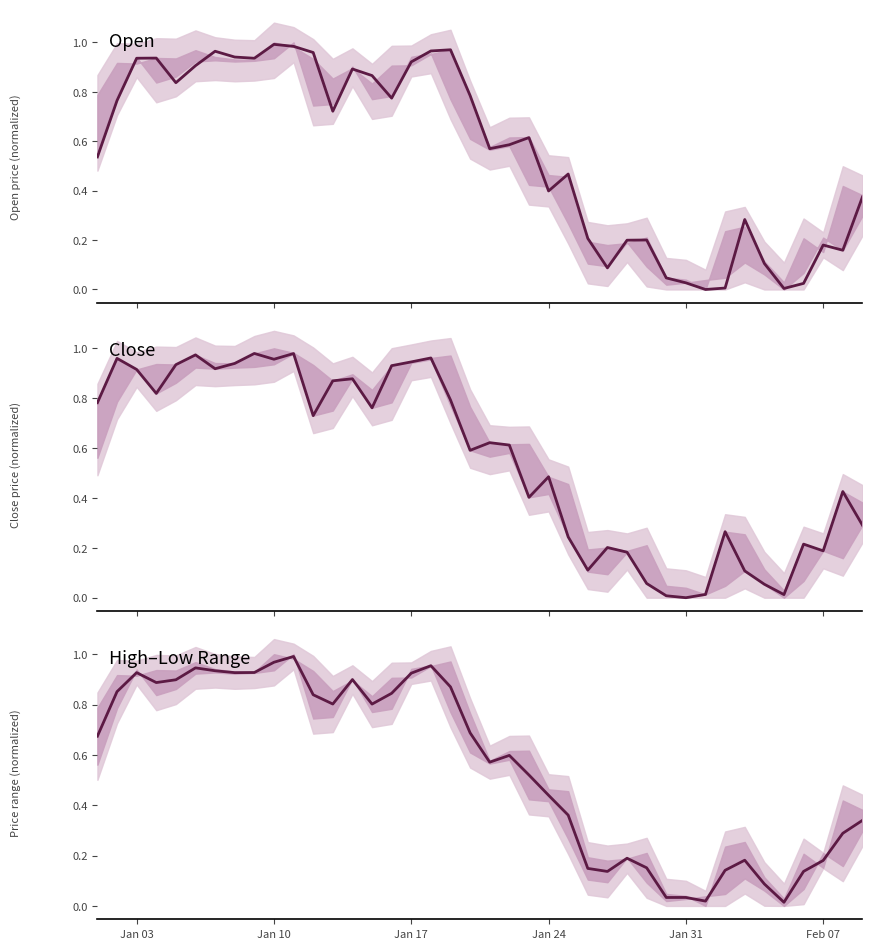

What is the difference between the maximum and minimum values in the Close series?

1.0